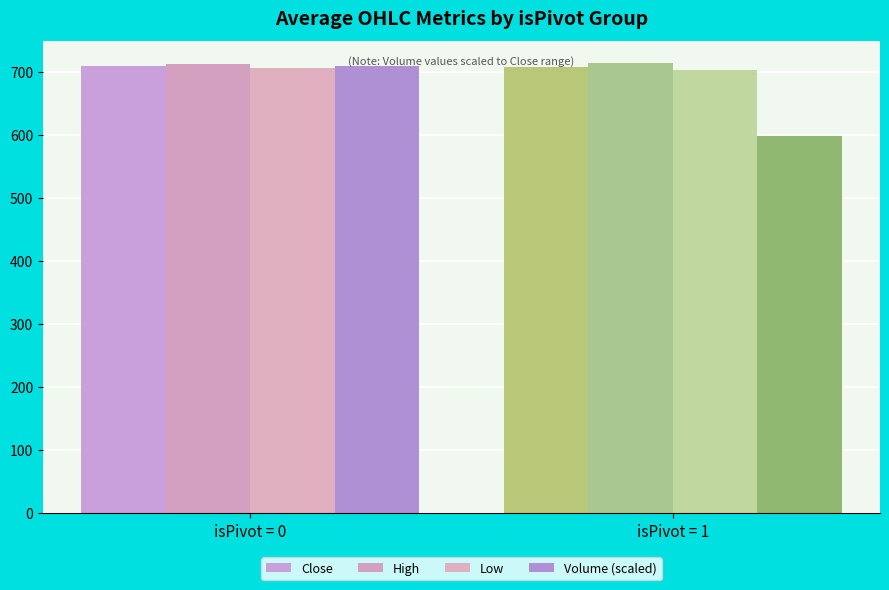

Rank the series by their maximum value, from highest to lowest.

High, Close, Volume (scaled), Low